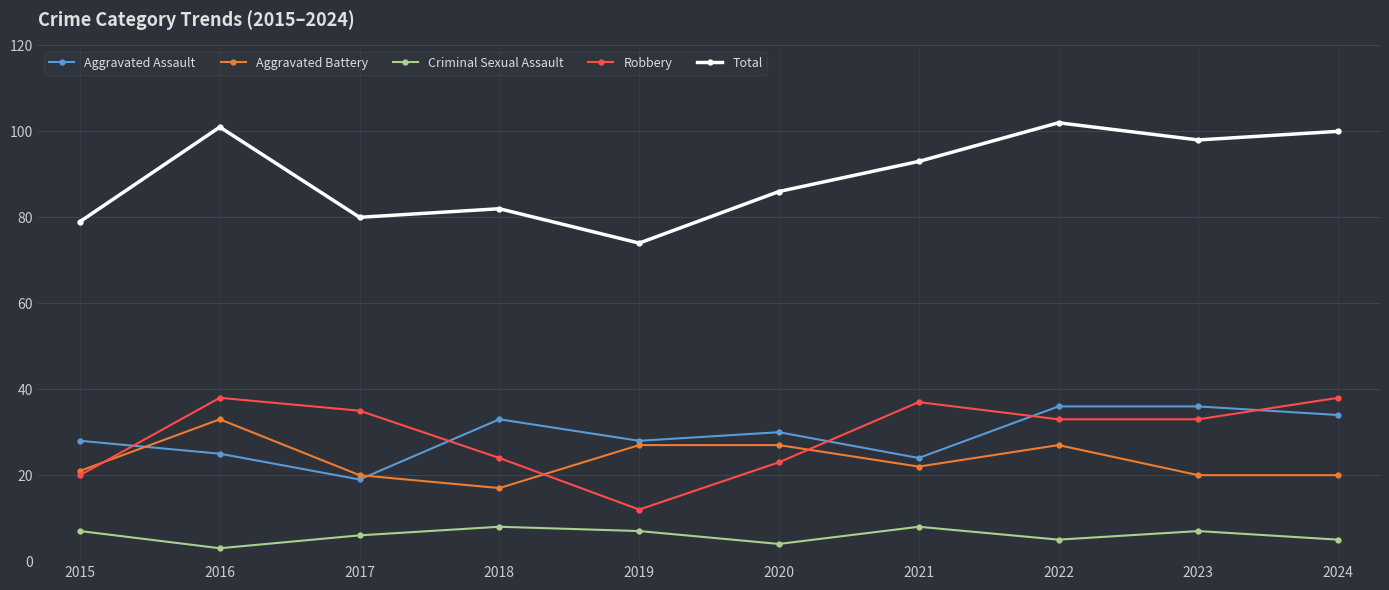

Which series has the widest spread of values?

Total